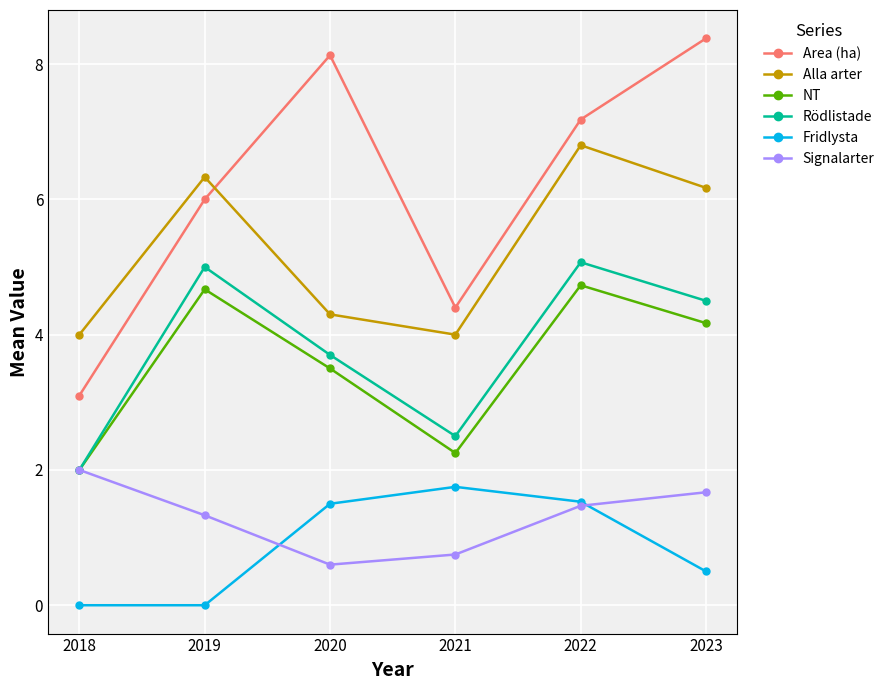

How many data points does each series have?

6